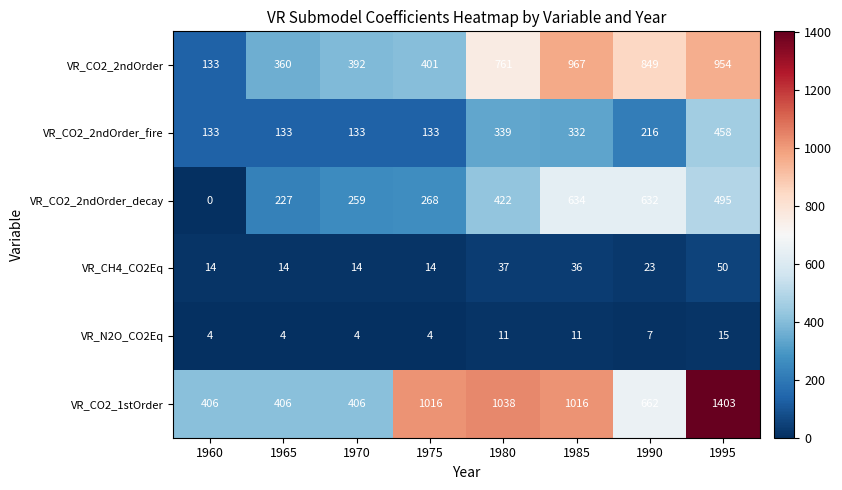

Which series has the largest total across all categories?

VR_CO2_1stOrder